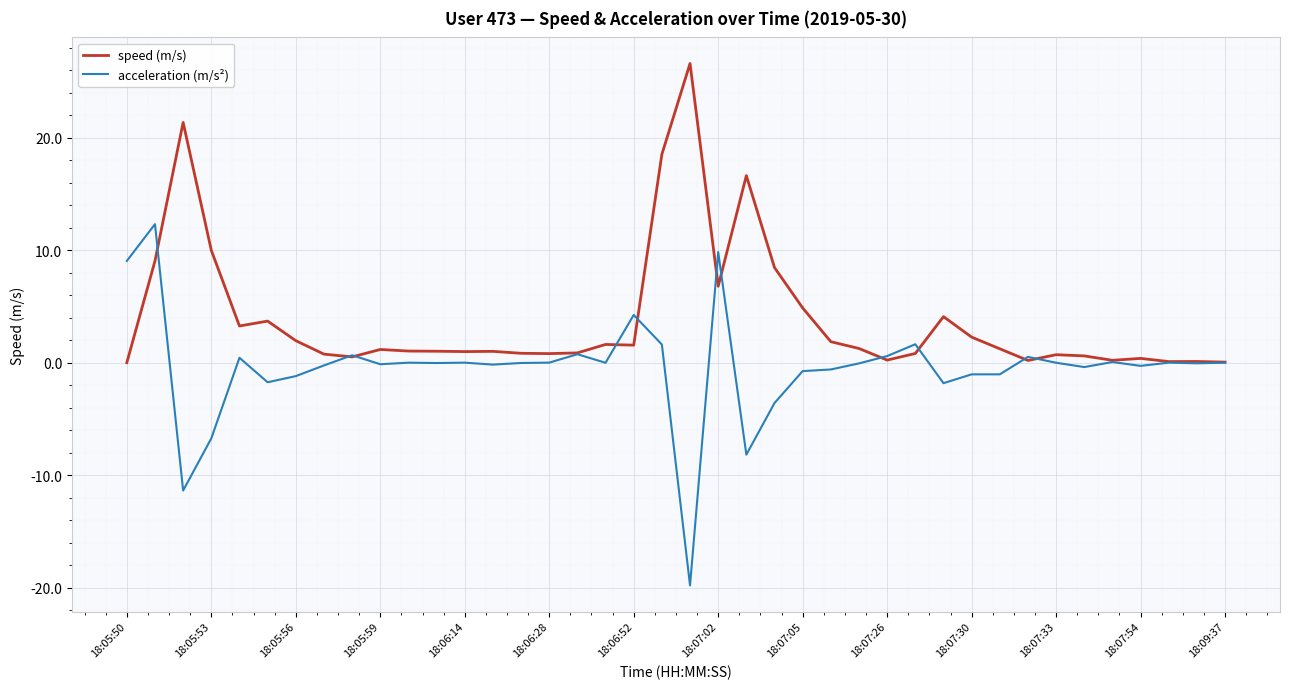

Rank the series by their maximum value, from highest to lowest.

speed (m/s), acceleration (m/s²)